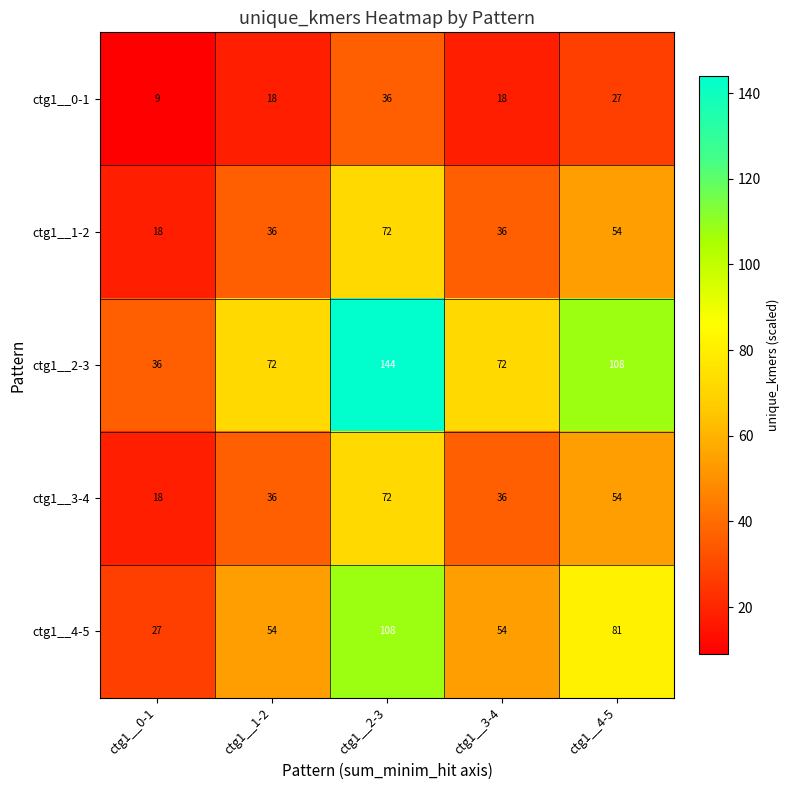

Which series has the widest spread of values?

ctg1__2-3